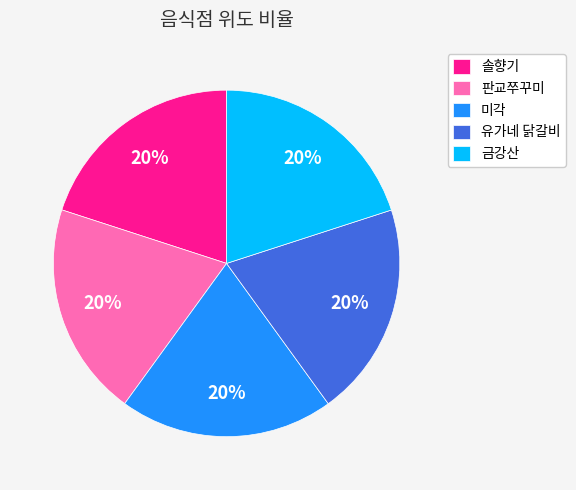

Does any single category account for the majority?

No